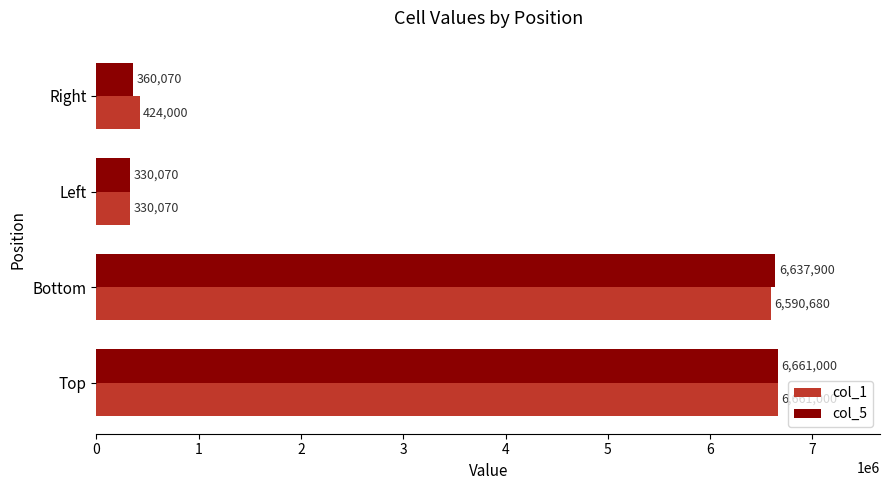

Between Bottom and Left, which series saw the biggest shift?

col_5